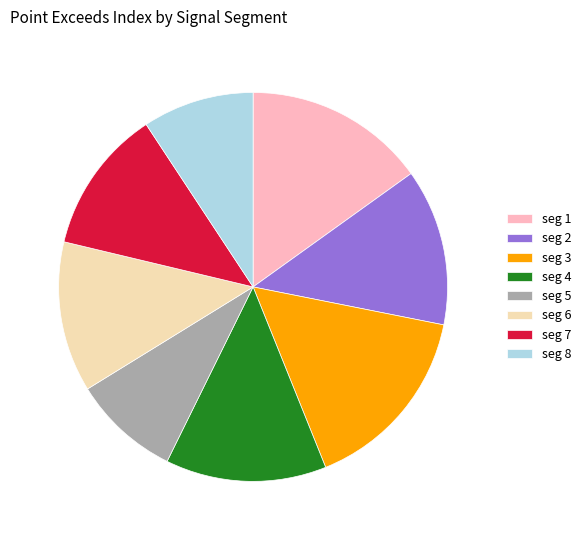

Do seg 1 and seg 8 together represent more than half of the pie?

No